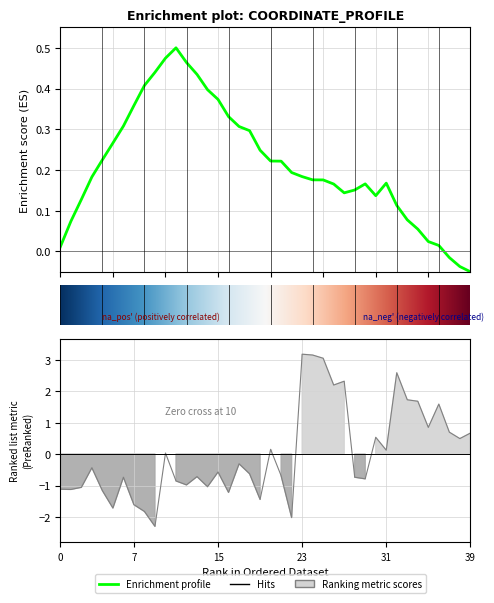

Reading left to right, transcribe all the data shown in this chart.

-1.1	-1.1	-1.1	-0.4	-1.2	-1.7	-0.7	-1.6	-1.8	-2.3	0.0	-0.9	-1.0	-0.7	-1.0	-0.6	-1.2	-0.3	-0.6	-1.4	0.2	-0.7	-2.0	3.2	3.2	3.0	2.2	2.3	-0.7	-0.8	0.5	0.1	2.6	1.7	1.7	0.8	1.6	0.7	0.5	0.7